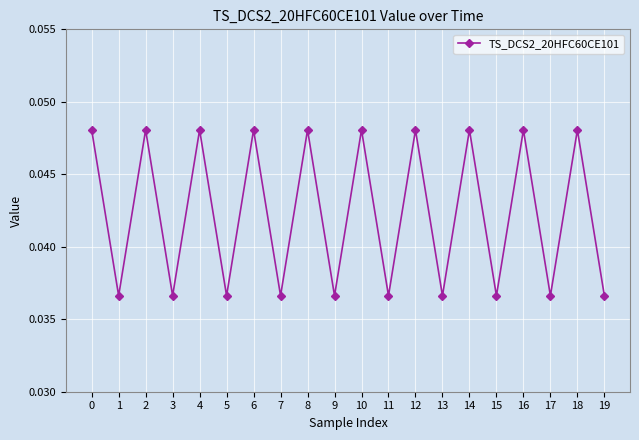

The chart shows a value of 0.1 at 14. True or false?

False